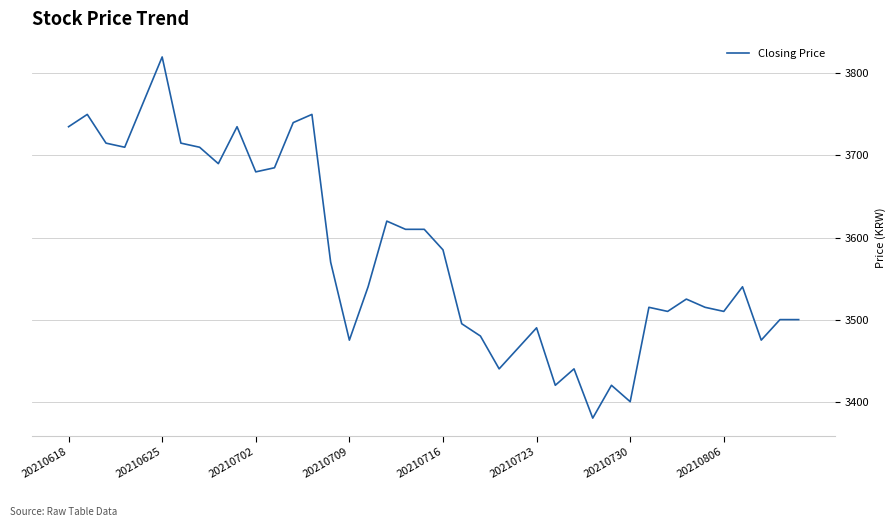

Does the chart have visible grid lines?

Yes